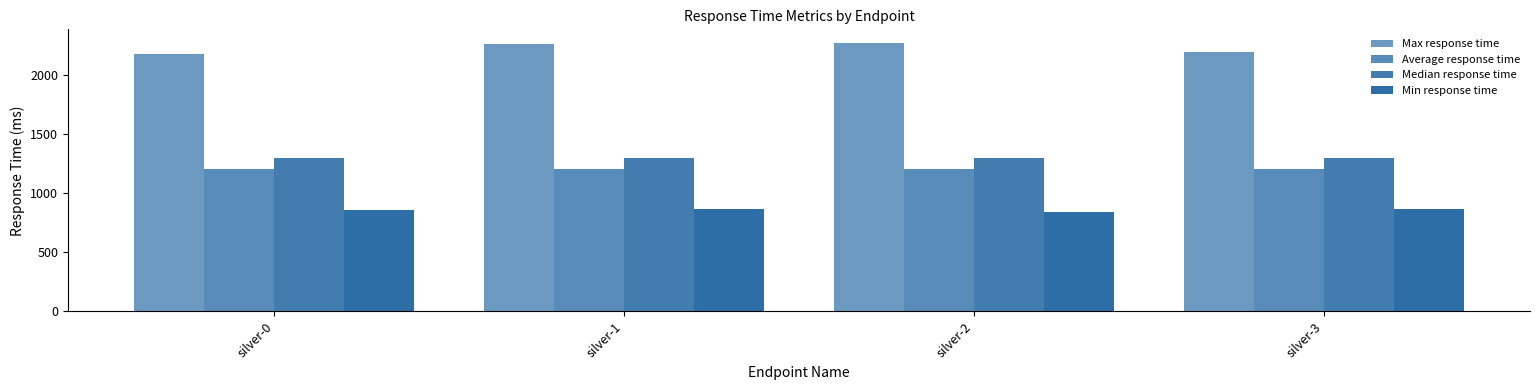

Reading left to right, extract all data points from this chart.

Max response time: 2177	2260	2271	2193
Average response time: 1207	1207	1206	1206
Median response time: 1300	1300	1300	1300
Min response time: 854	863	841	862